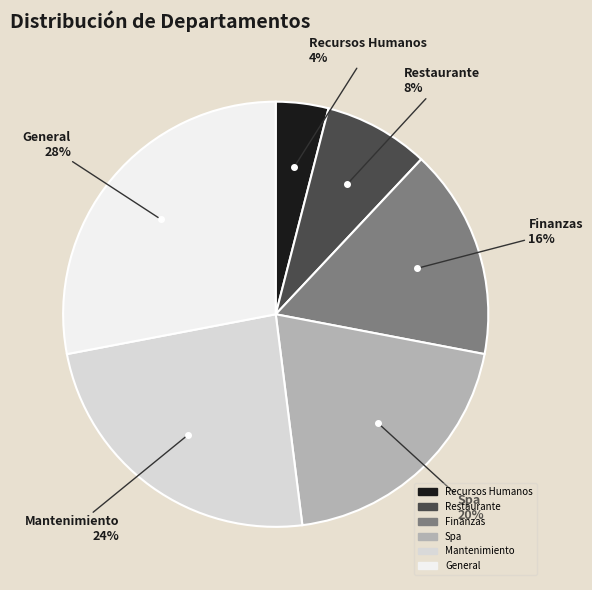

True or false: Spa accounts for 25% of the total.

False